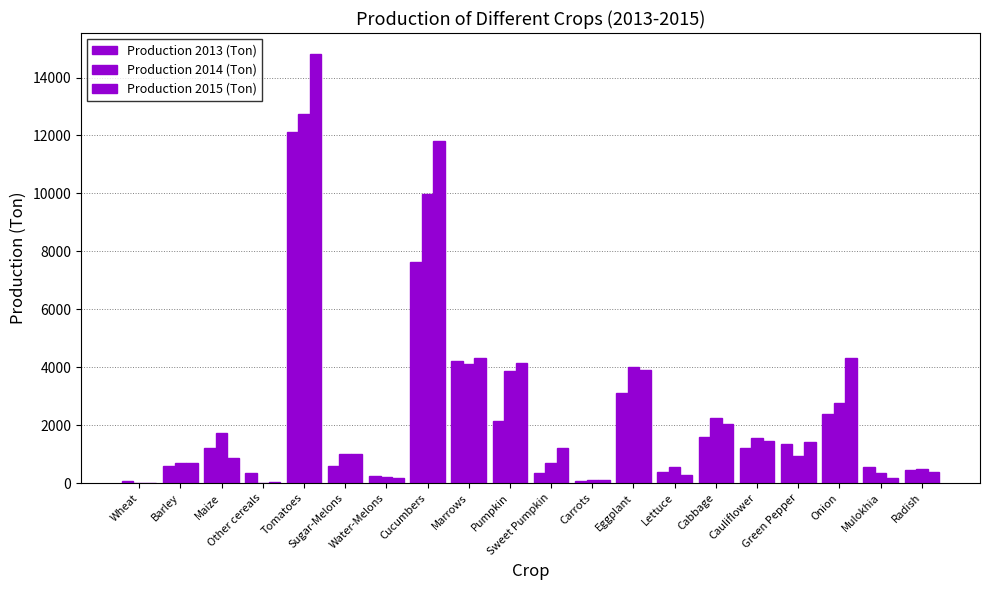

Which category has the lowest value in the Production 2014 (Ton) series?

Wheat